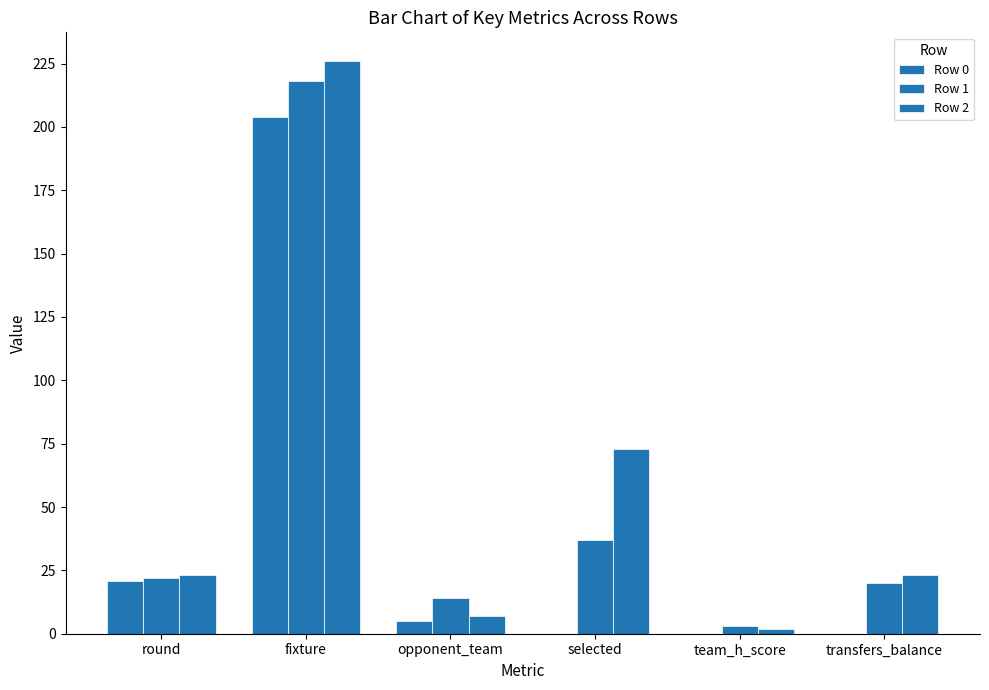

Does the chart contain stacked bars?

No